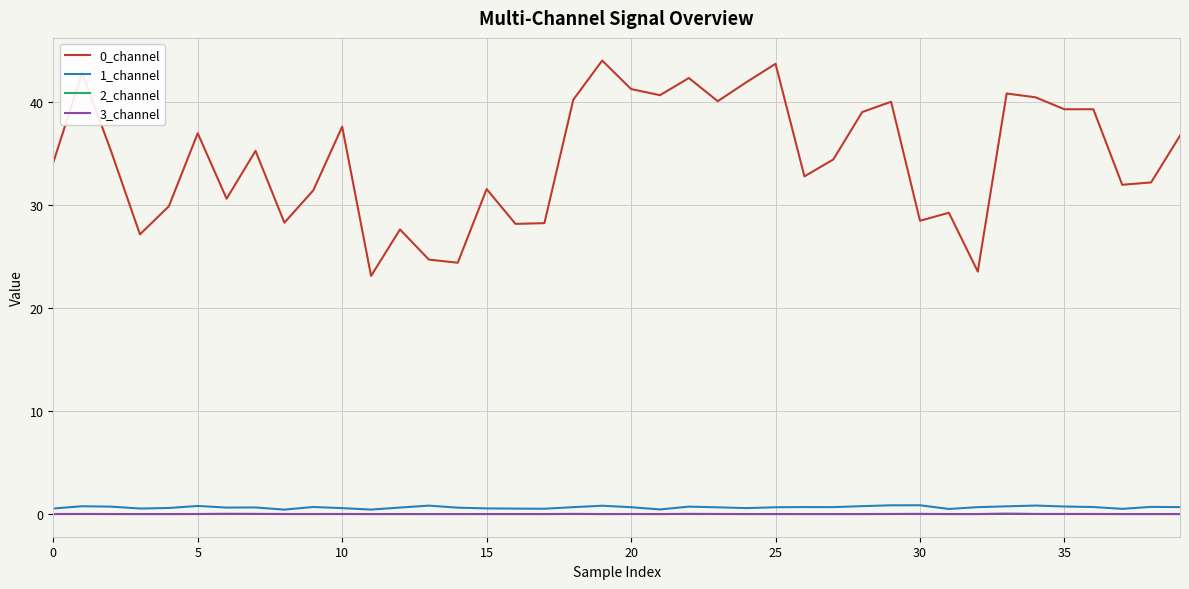

How many distinct data groups are displayed?

4